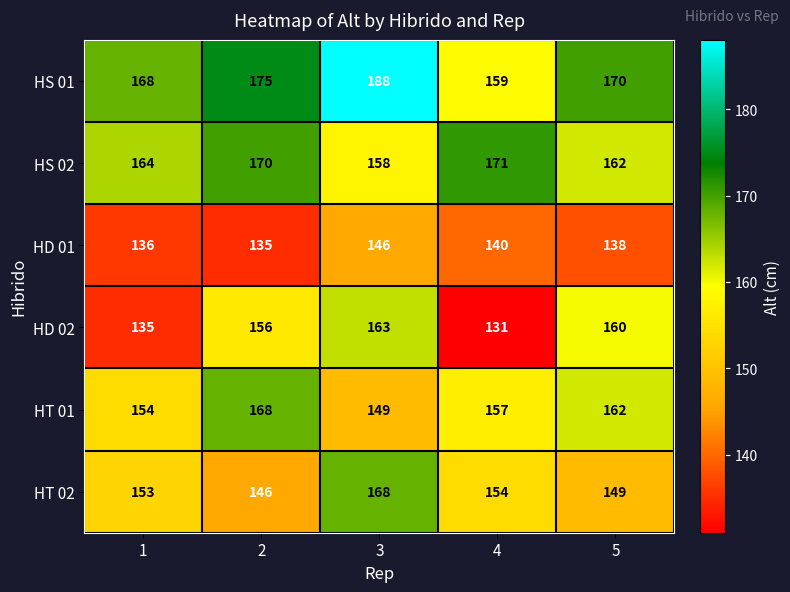

Where is HD 01 nearest to the value 140?

4